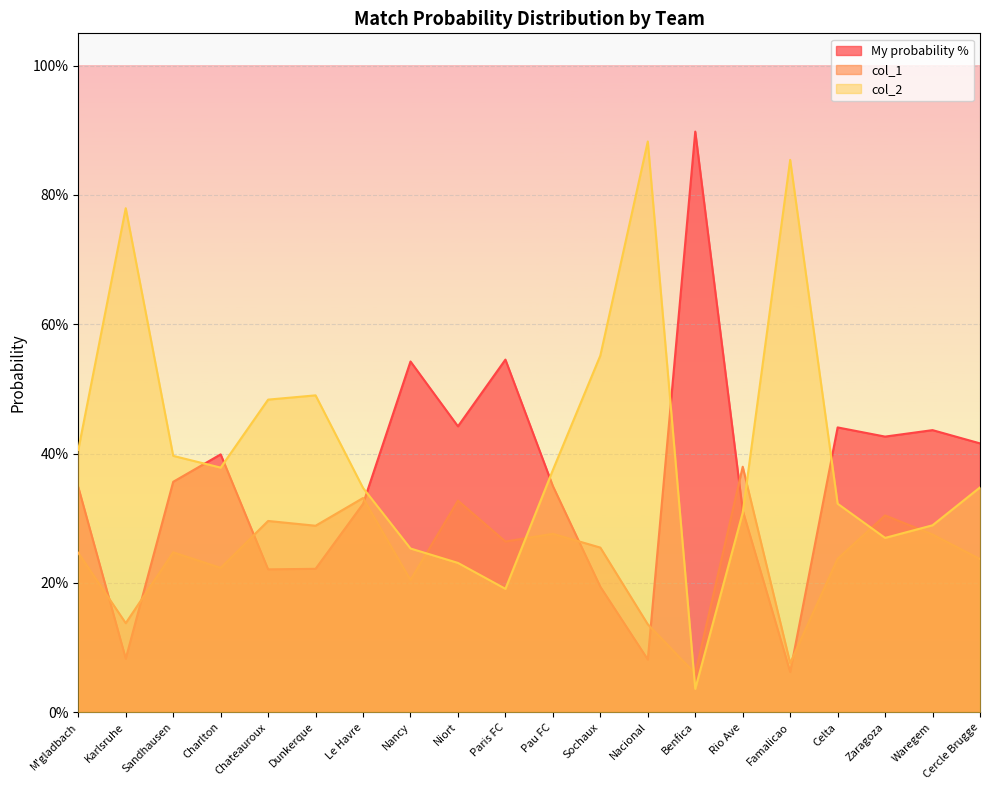

Reading right to left, list all the values displayed in this chart.

My probability %: 0.4	0.4	0.4	0.4	0.1	0.3	0.9	0.1	0.2	0.3	0.5	0.4	0.5	0.3	0.2	0.2	0.4	0.4	0.1	0.3
col_1: 0.2	0.3	0.3	0.2	0.1	0.4	0.1	0.1	0.3	0.3	0.3	0.3	0.2	0.3	0.3	0.3	0.2	0.2	0.1	0.2
col_2: 0.3	0.3	0.3	0.3	0.9	0.3	0.0	0.9	0.6	0.4	0.2	0.2	0.3	0.3	0.5	0.5	0.4	0.4	0.8	0.4